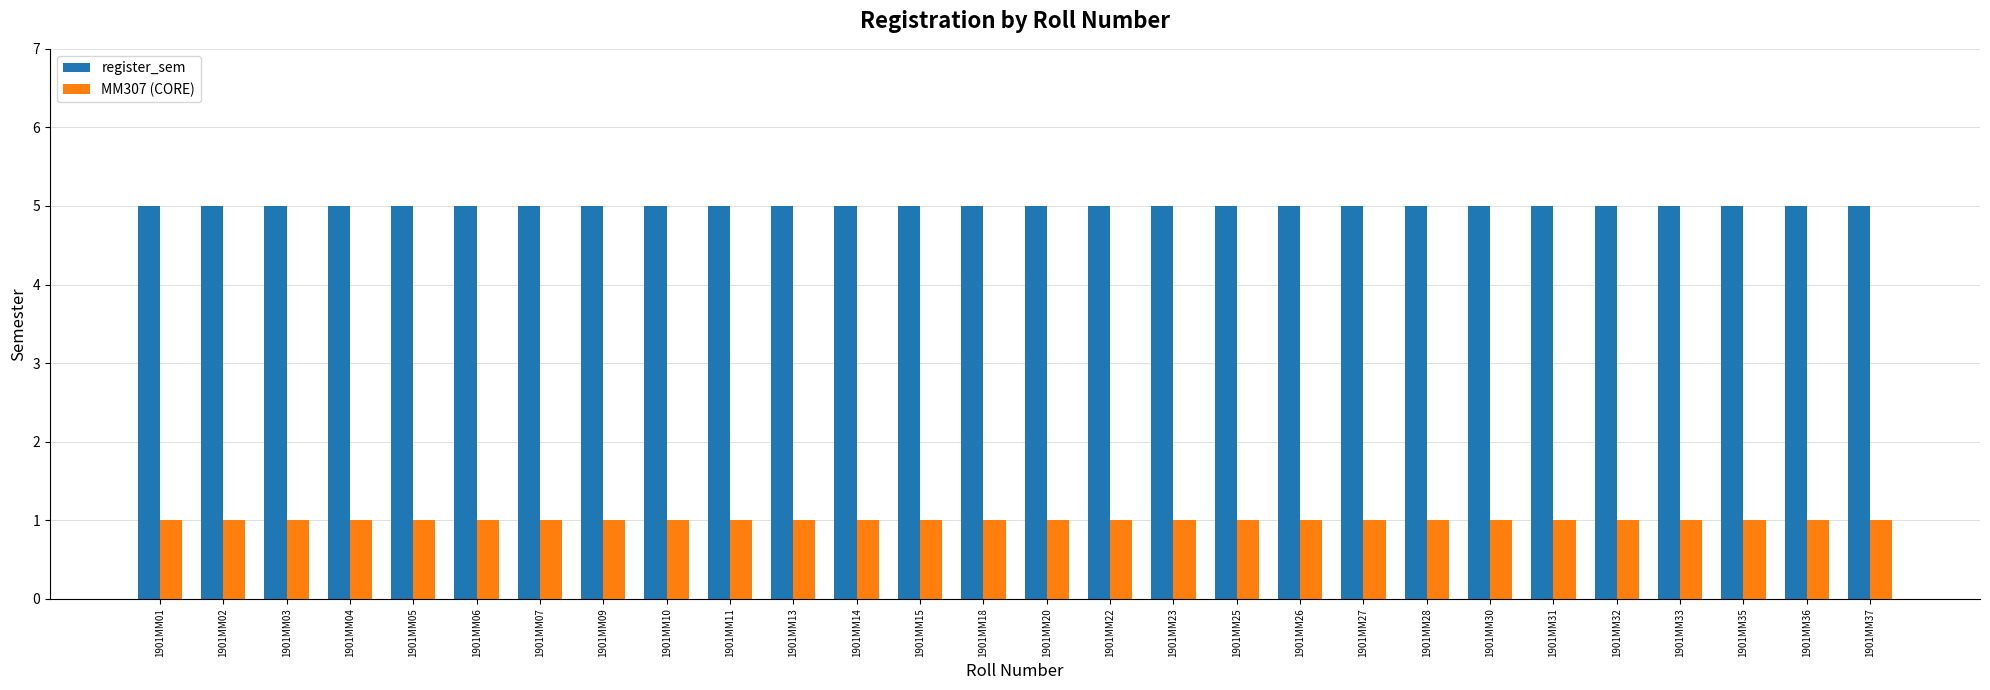

What is the spread (max minus min) of values at 1901MM27?

4